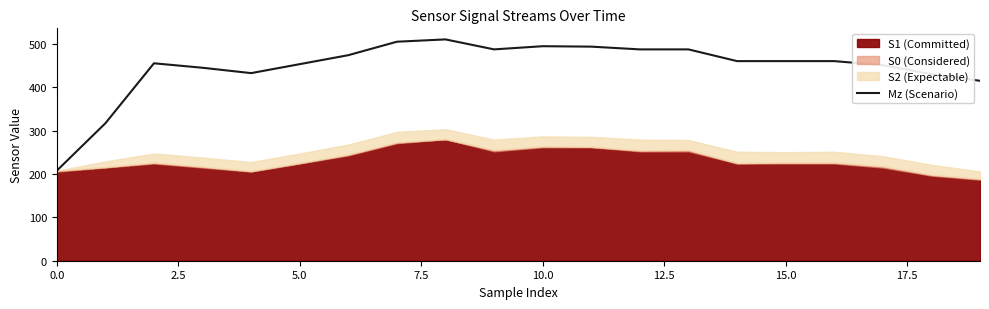

How many points are higher than both their immediate neighbors (excluding endpoints)?

3